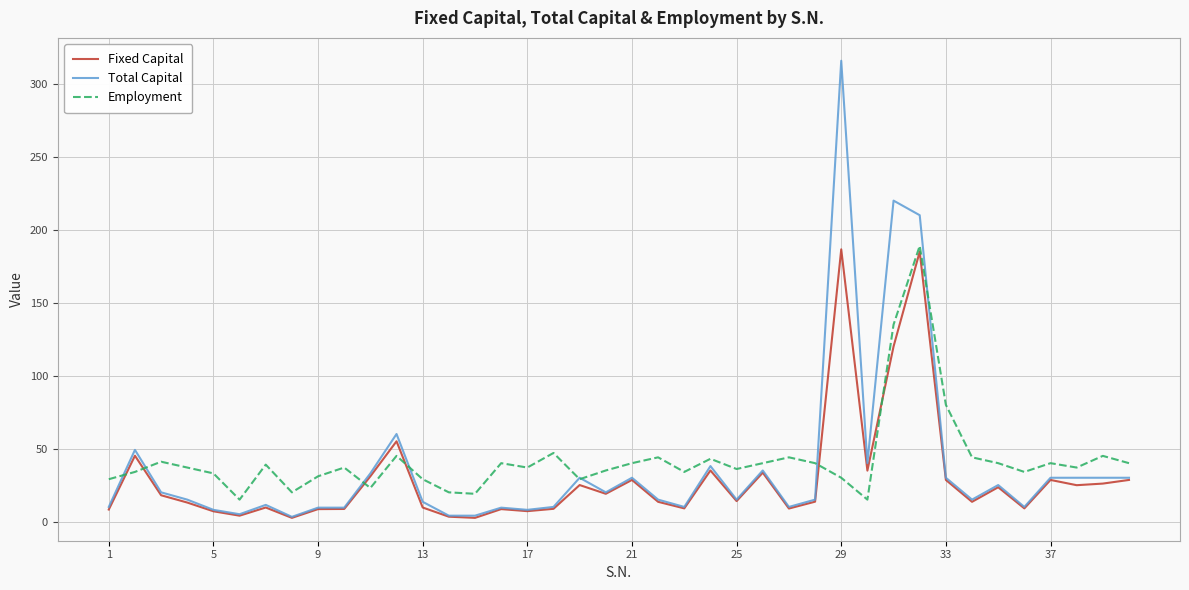

What is the minimum value for Fixed Capital?

2.5